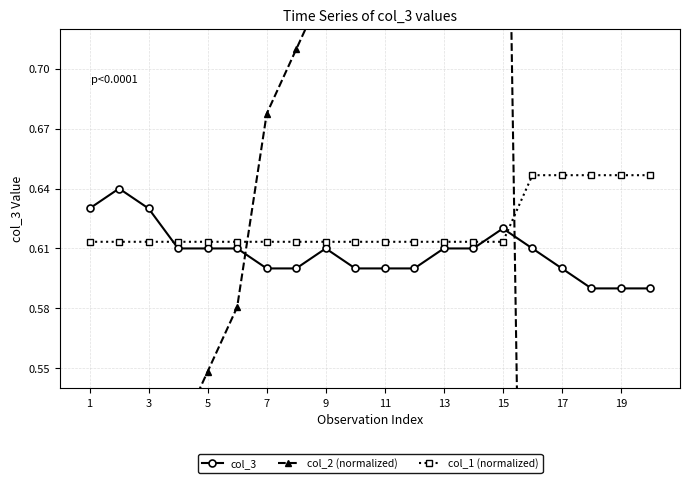

Reading left to right, transcribe all the data shown in this chart.

col_3: 0.6	0.6	0.6	0.6	0.6	0.6	0.6	0.6	0.6	0.6	0.6	0.6	0.6	0.6	0.6	0.6	0.6	0.6	0.6	0.6
col_2 (normalized): 0.4	0.5	0.5	0.5	0.5	0.6	0.7	0.7	0.7	0.8	0.8	0.9	0.9	1.0	1.0	0.0	0.1	0.2	0.2	0.2
col_1 (normalized): 0.6	0.6	0.6	0.6	0.6	0.6	0.6	0.6	0.6	0.6	0.6	0.6	0.6	0.6	0.6	0.6	0.6	0.6	0.6	0.6